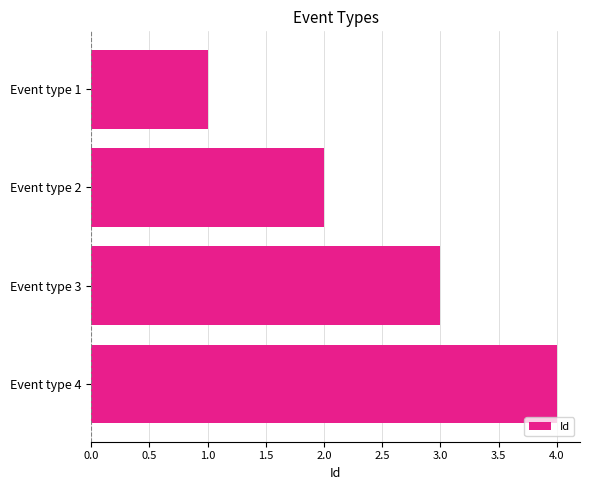

The value at Event type 3 is 3. True or false?

True